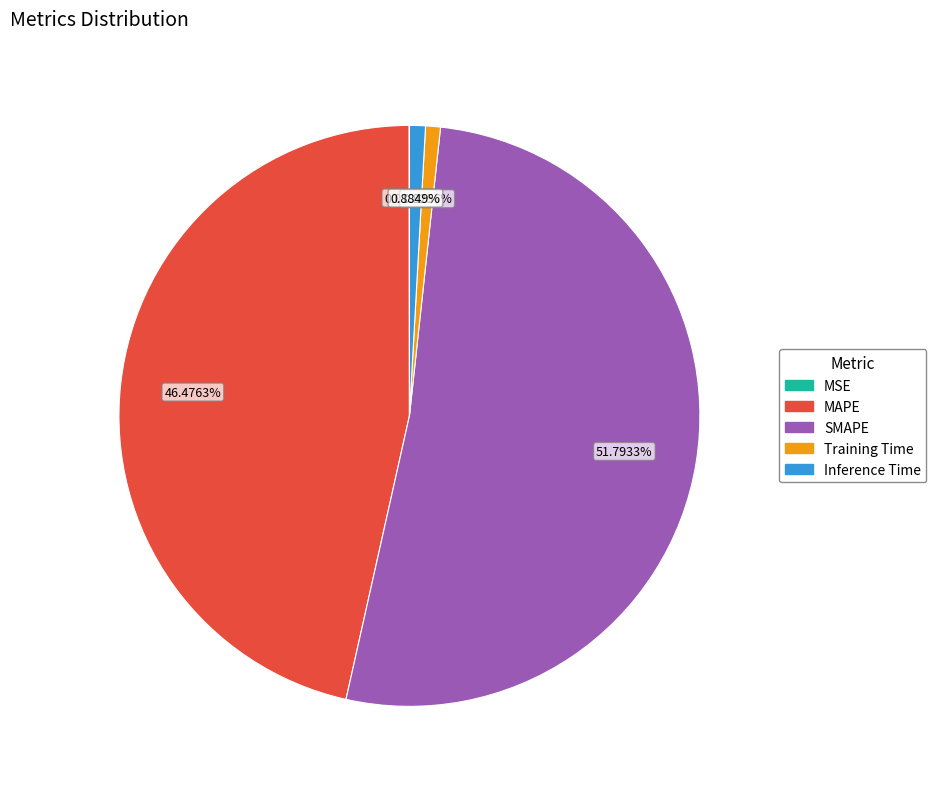

What is the majority slice?

SMAPE